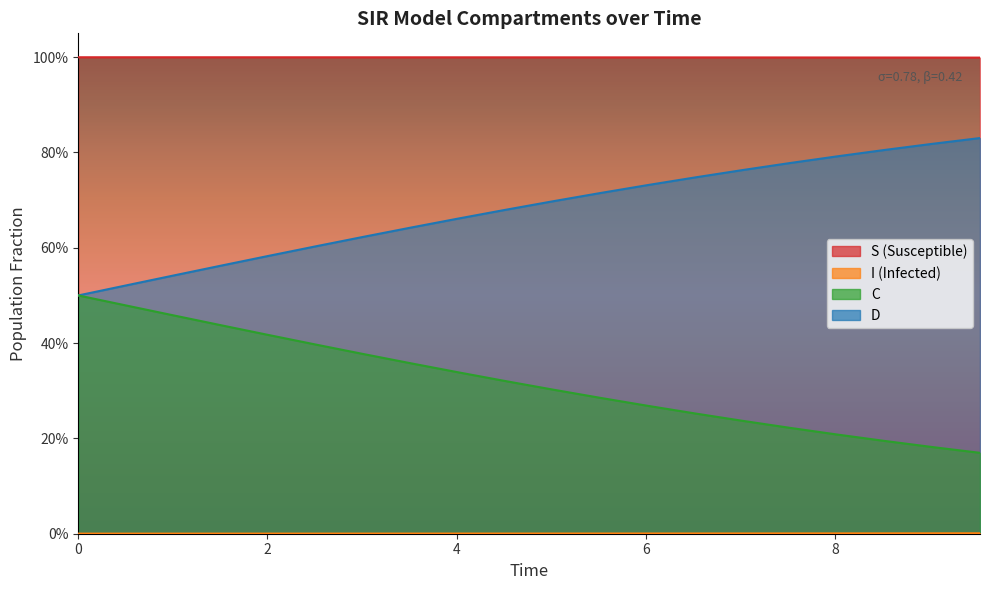

Rank the series at 2 from lowest to highest value.

I, C, D, S